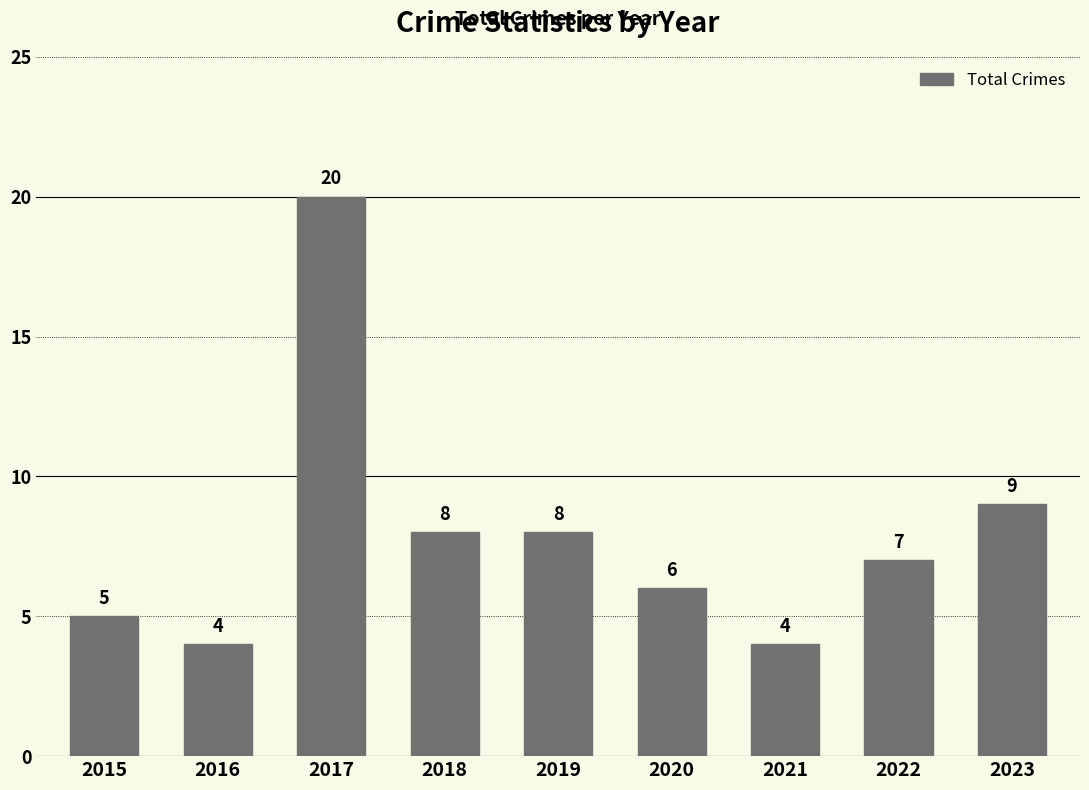

What is the minimum value shown in the chart?

4